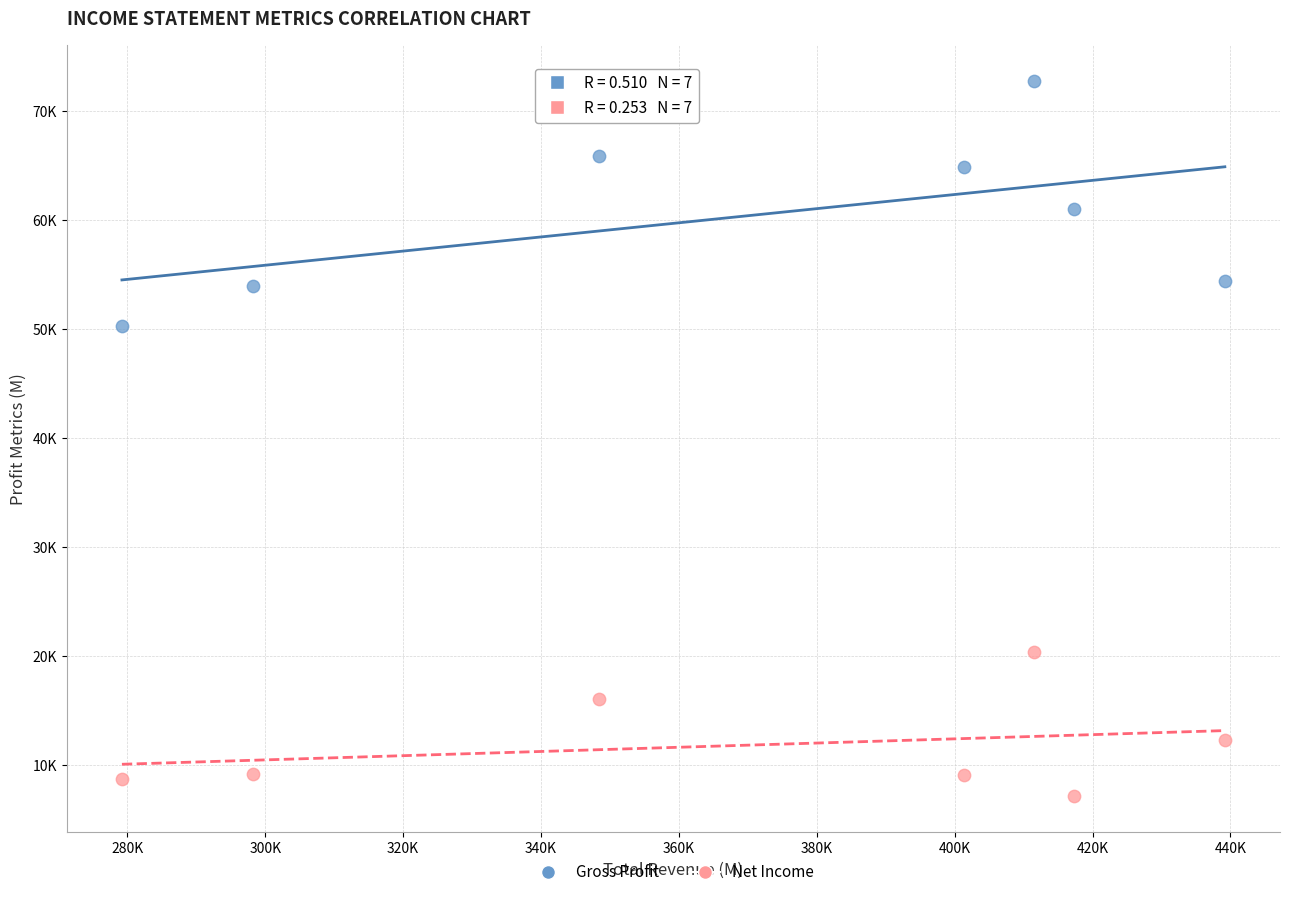

What are all the series names shown in the legend?

Gross Profit, Net Income